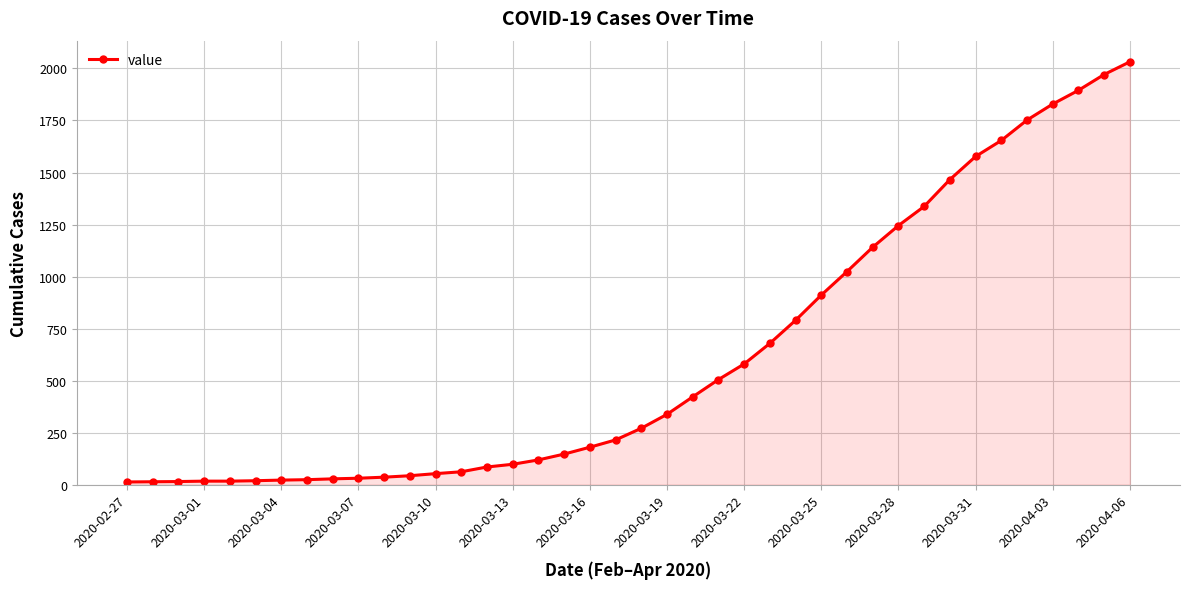

Does the chart display data point markers on the line(s)?

Yes